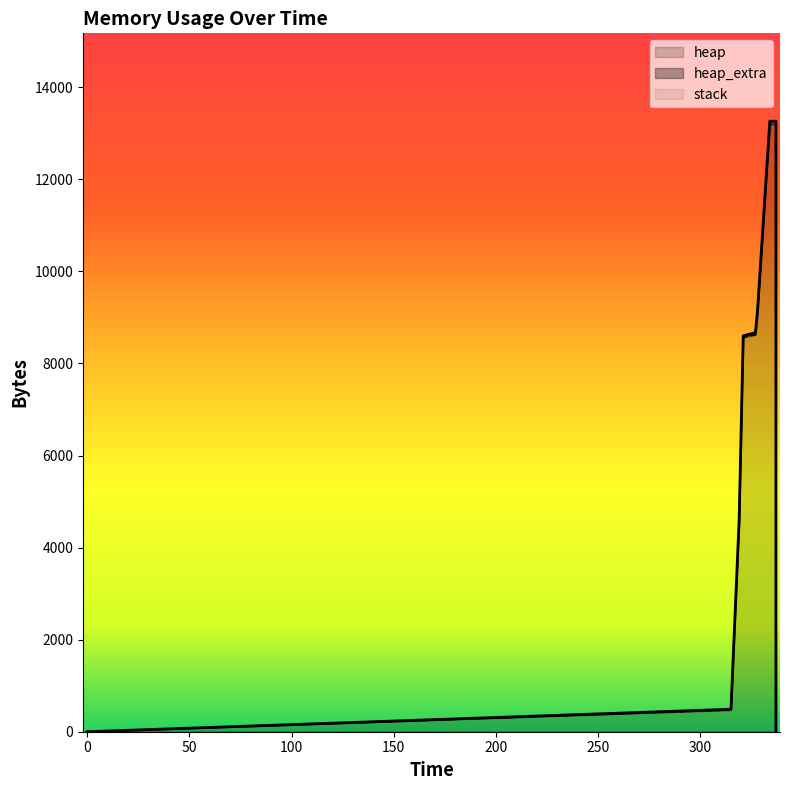

List the series in order of their peak value, highest first.

heap, heap_extra, stack